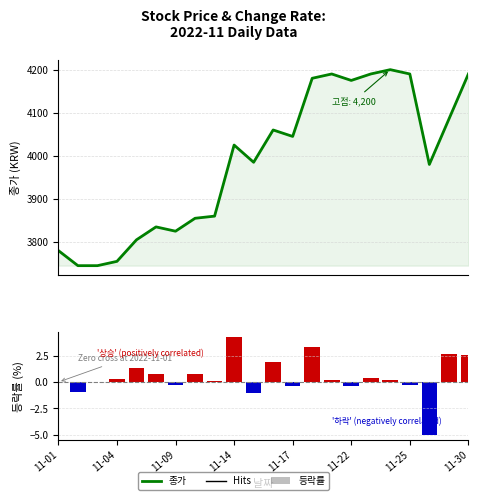

Reading right to left, transcribe all the data shown in this chart.

종가: 4190.0	4085.0	3980.0	4190.0	4200.0	4190.0	4175.0	4190.0	4180.0	4045.0	4060.0	3985.0	4025.0	3860.0	3855.0	3825.0	3835.0	3805.0	3755.0	3745.0	3745.0	3780.0
등락률: 2.6	2.6	-5.0	-0.2	0.2	0.4	-0.4	0.2	3.3	-0.4	1.9	-1.0	4.3	0.1	0.8	-0.3	0.8	1.3	0.3	0.0	-0.9	0.0